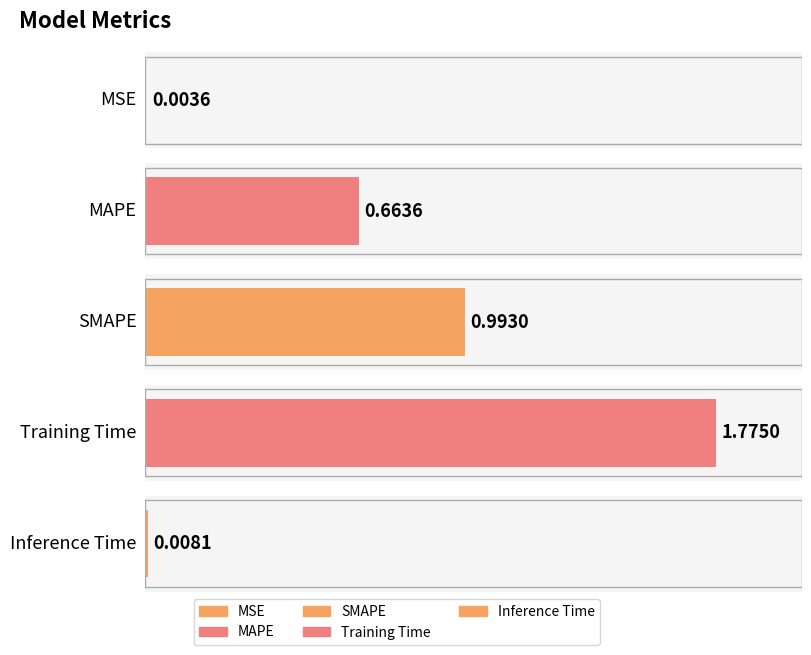

List the labels in order of value, largest first.

Training Time, SMAPE, MAPE, Inference Time, MSE